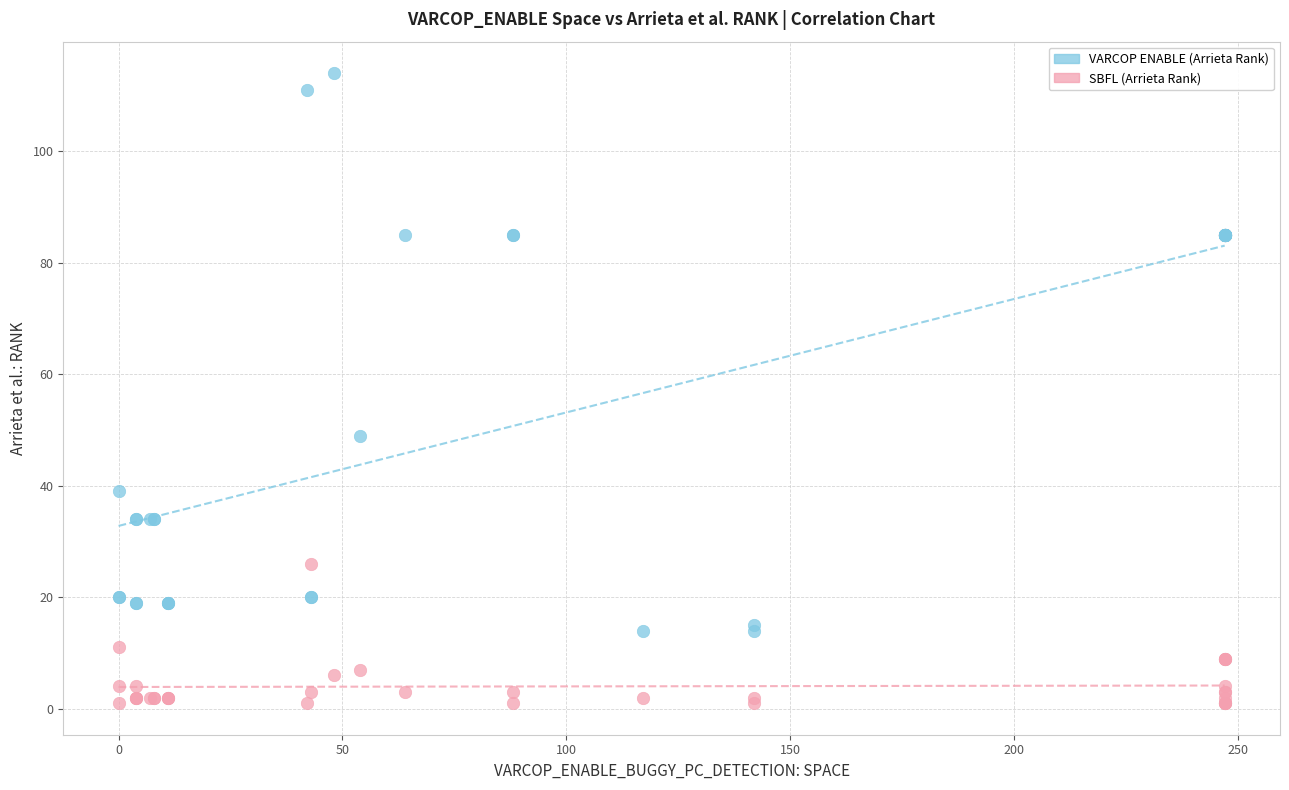

What is the X range (max minus min) for the scatter plot?

247